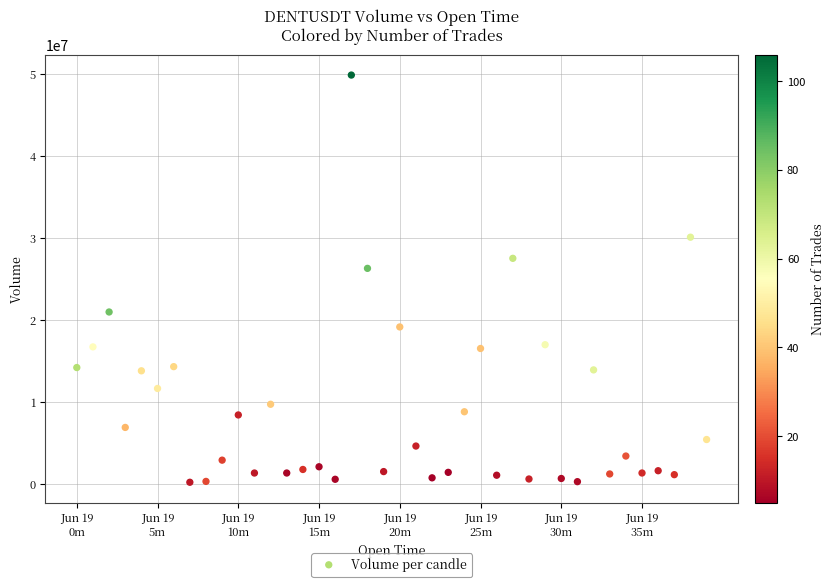

What is the range of Y values (max minus min)?

49709473